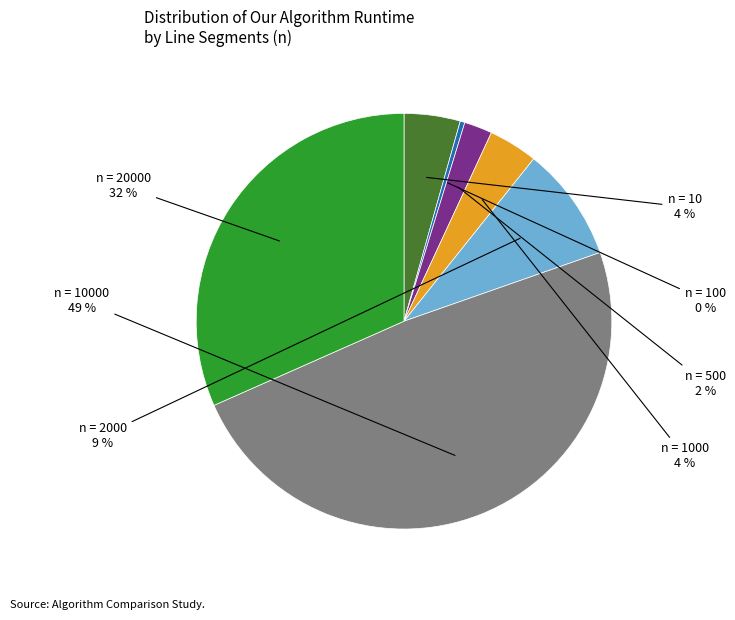

To the nearest percent, what is the average slice percentage?

14%